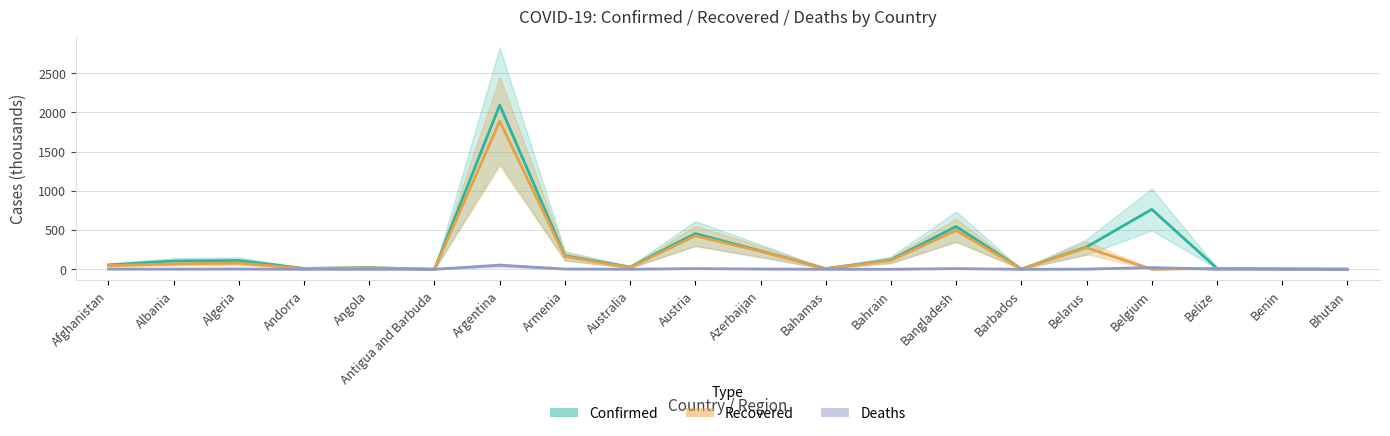

Rank the series by their average value, from lowest to highest.

Deaths, Recovered, Confirmed